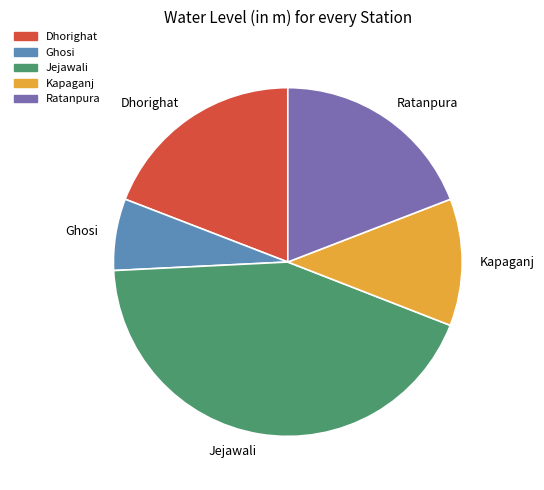

Do Jejawali and Dhorighat together represent more than half of the pie?

Yes